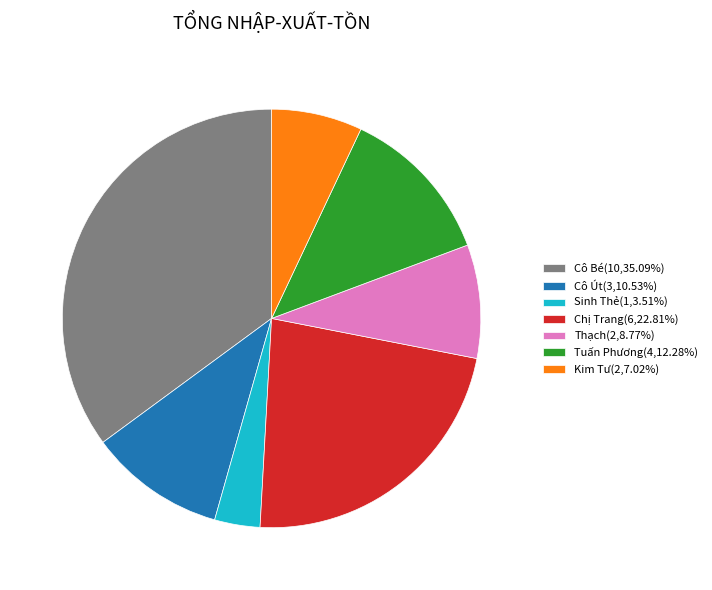

What is the ratio of the value at Cô Bé(10,35.09%) to the value at Tuấn Phương(4,12.28%)?

2.9